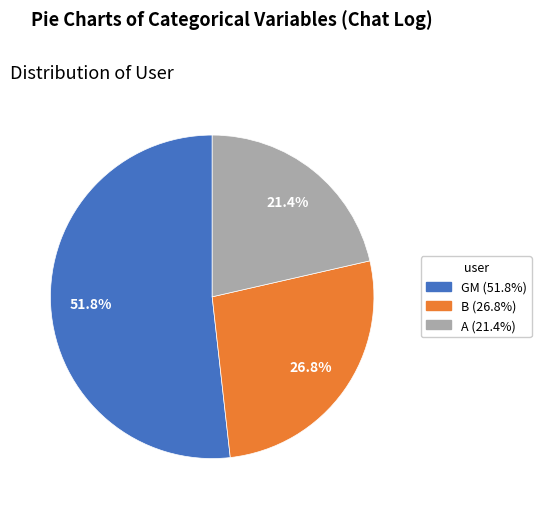

Is it true that A is 21% of the pie?

True